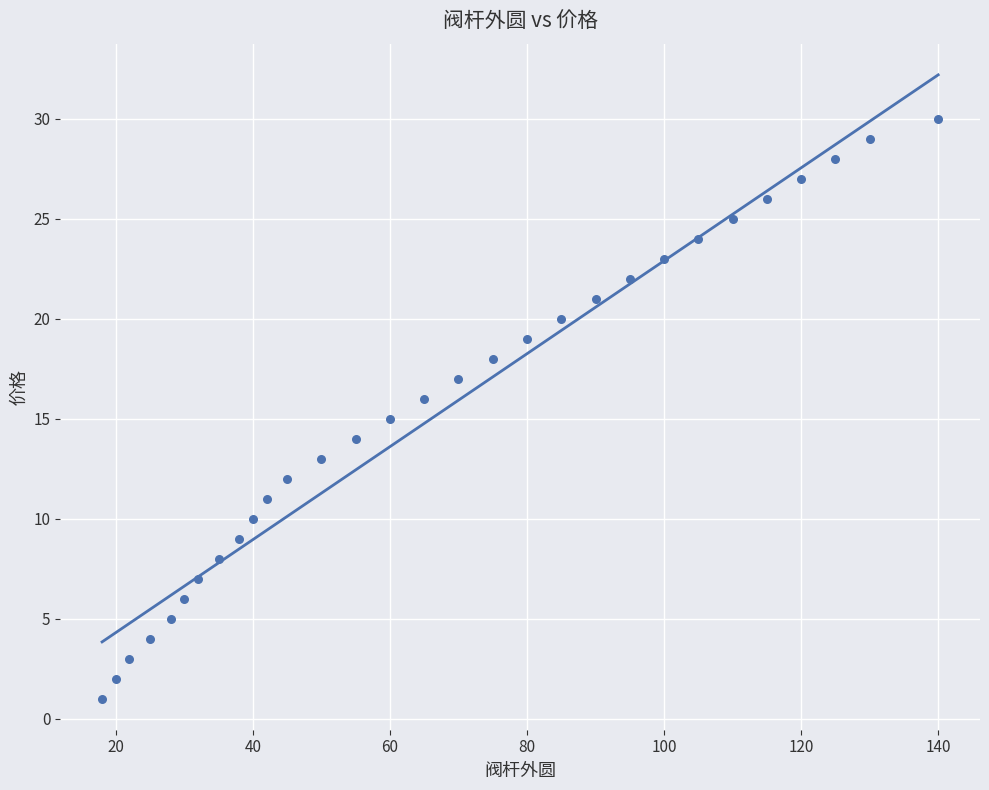

How many data points are displayed?

30